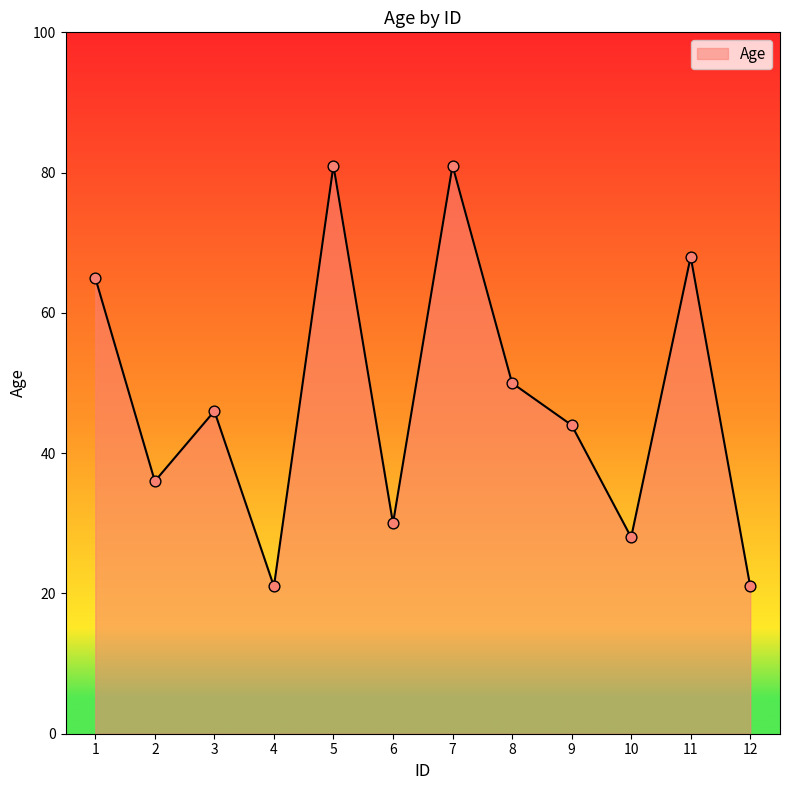

Between 3 and 8, which is larger?

8